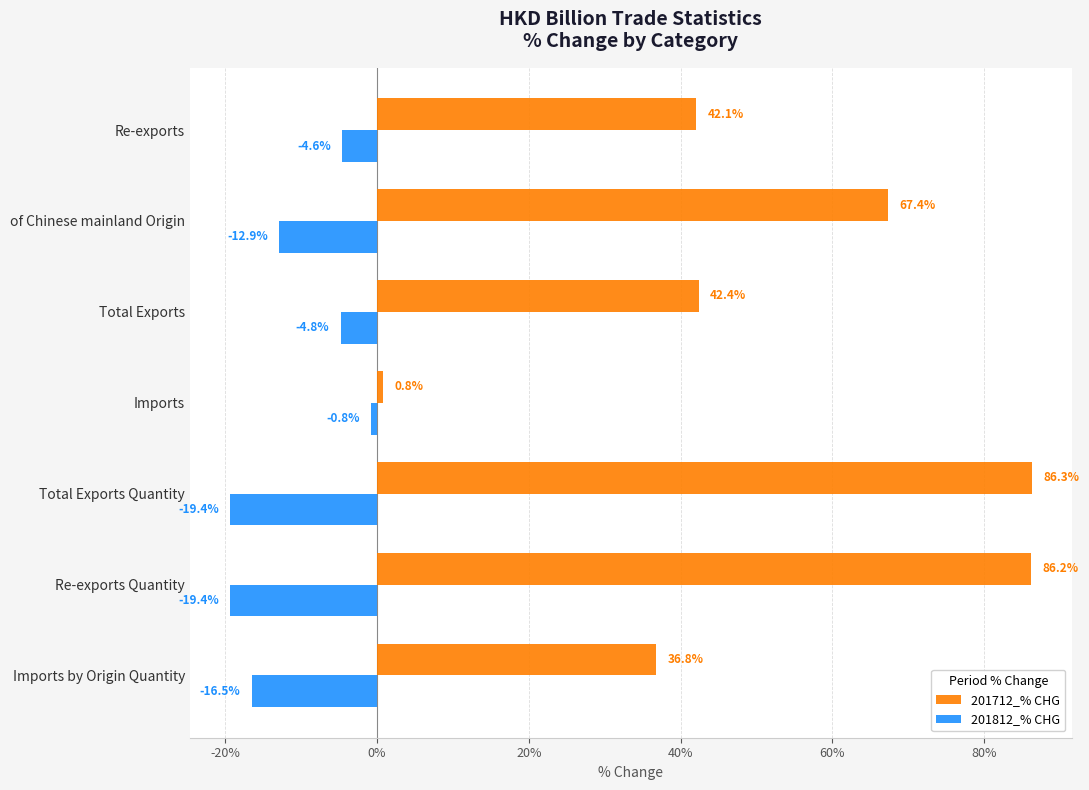

What is the difference between the maximum and second lowest values in the 201712_% CHG series?

49.5